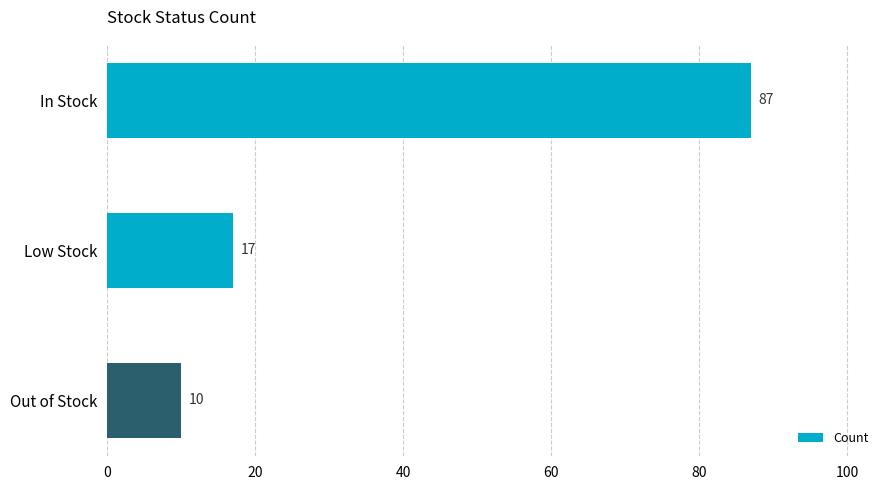

How many categories are shown in the chart?

3